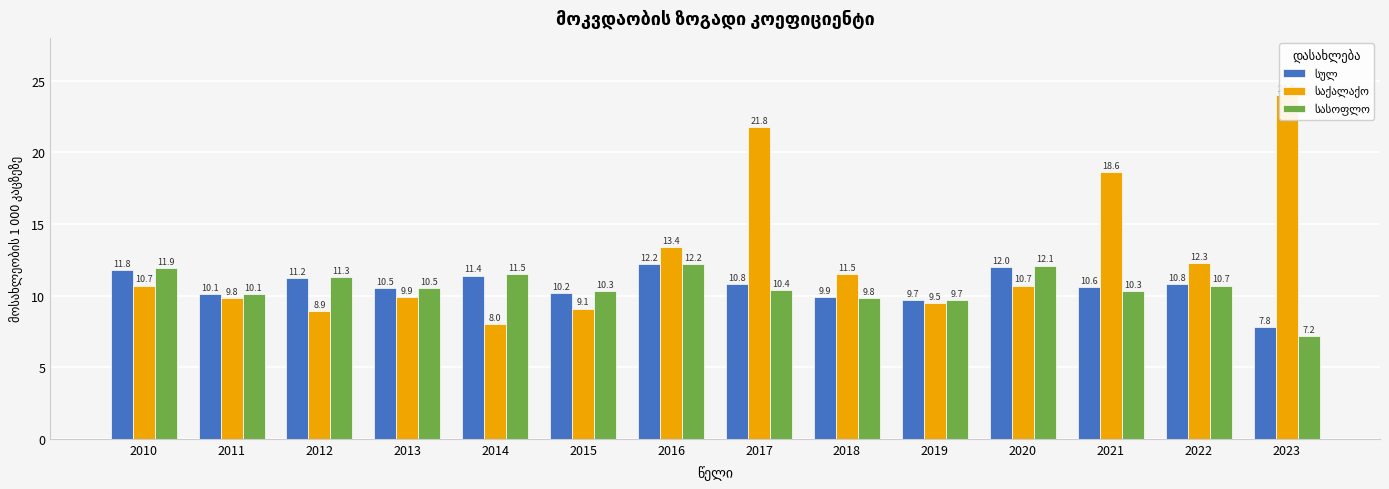

What is the total value across all series at 2013?

30.9